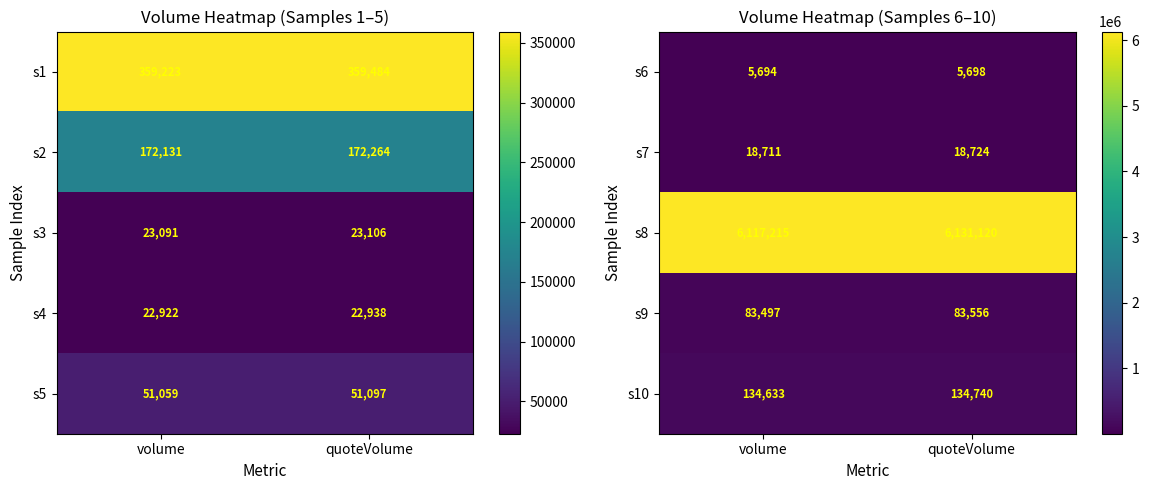

List the labels in order of s8 value, smallest first.

volume, quoteVolume